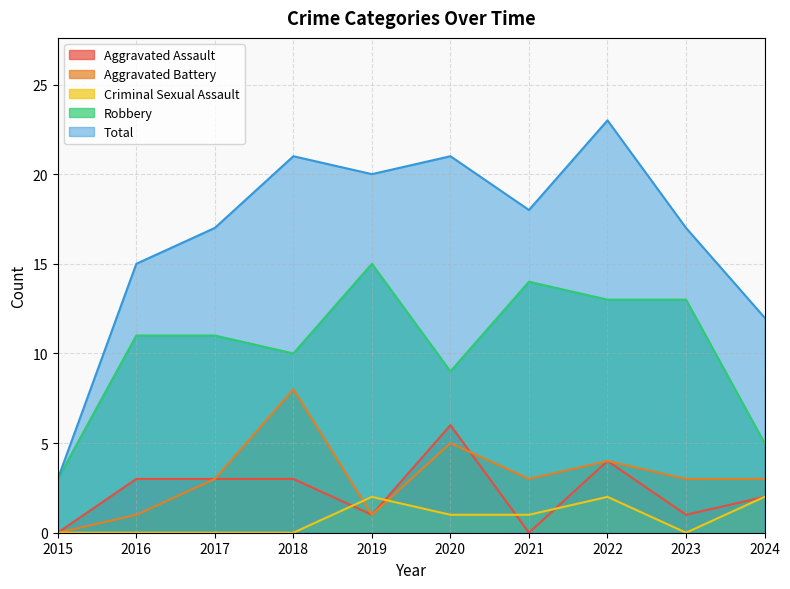

What is the difference between the second highest and second lowest values in the Robbery series?

9